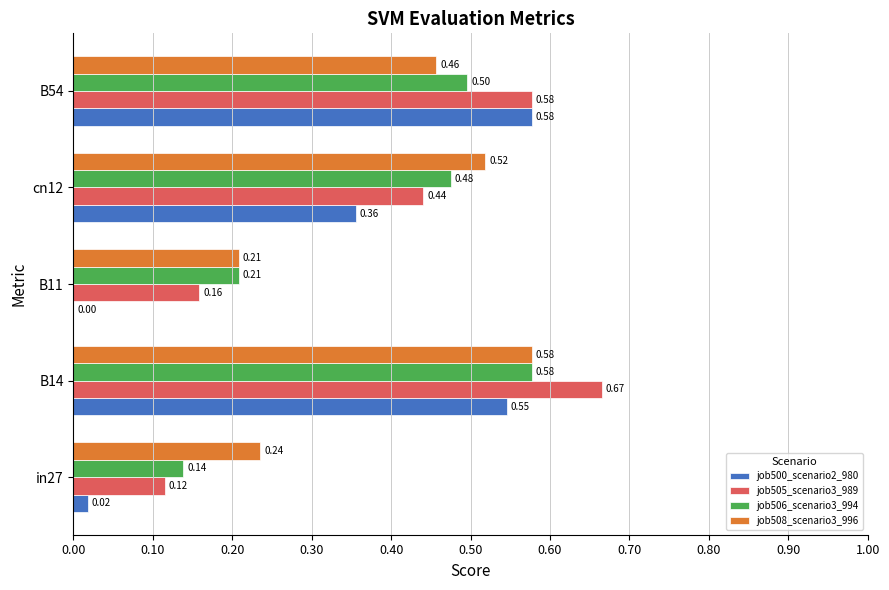

Which series has the largest total across all categories?

job508_scenario3_996